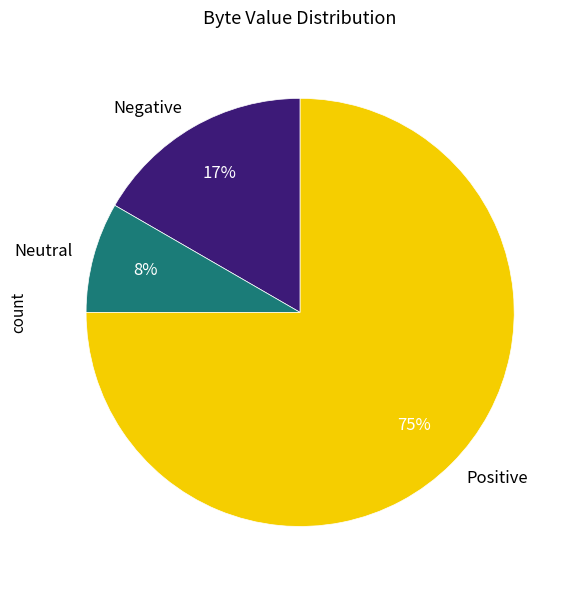

How many segments does this pie chart have?

3